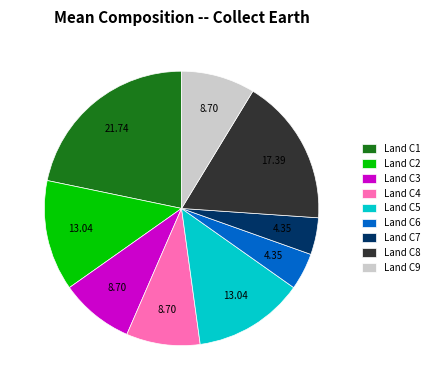

Is the sum of Land C7 and Land C3 greater than half?

No